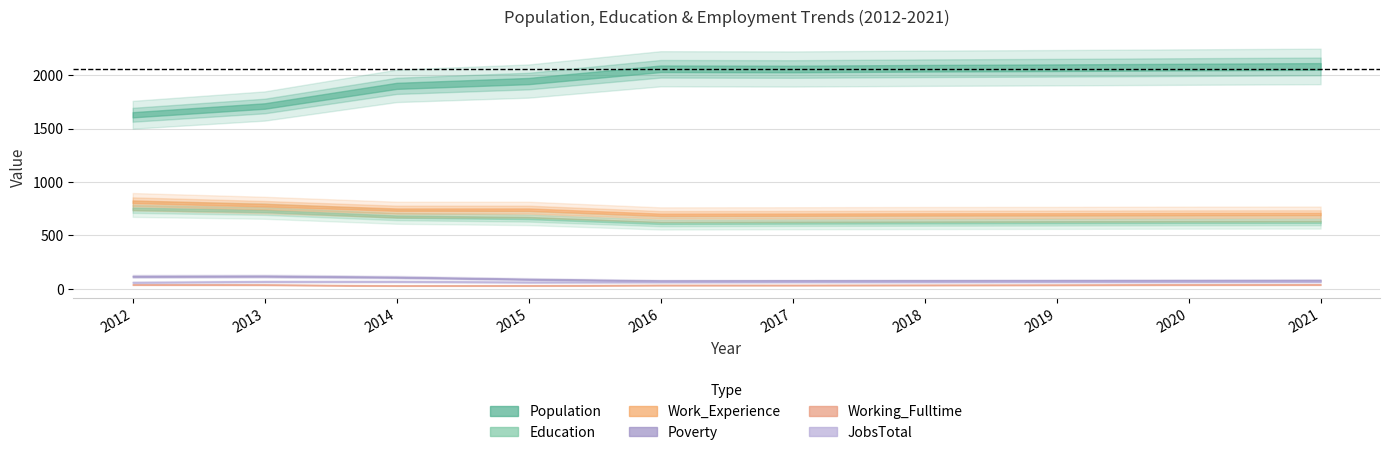

Is the value of Population at 2018 greater than the value of Poverty at 2016?

Yes